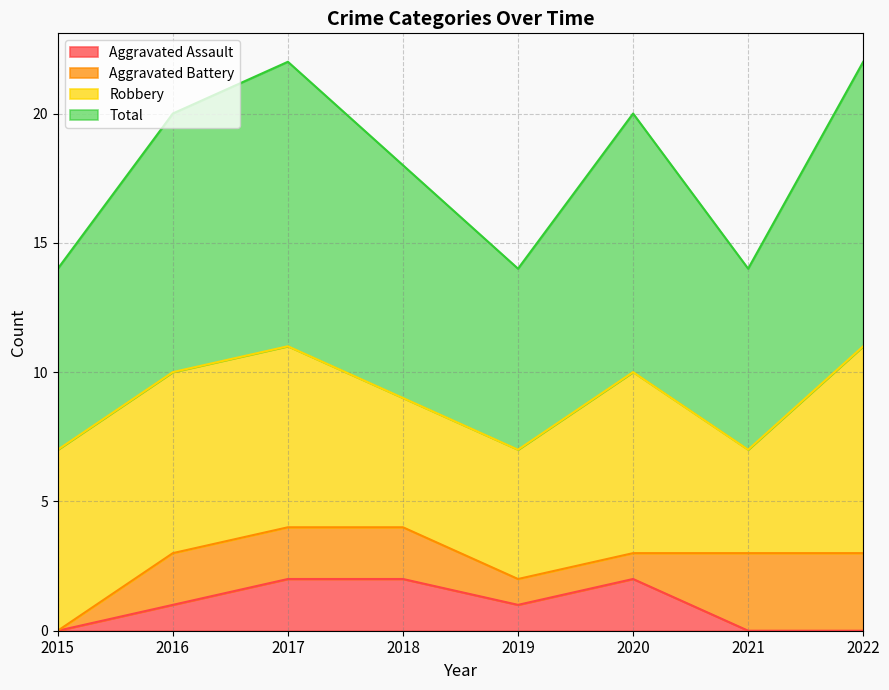

Is the value of Aggravated Assault at 2018 greater than the value of Total at 2016?

No